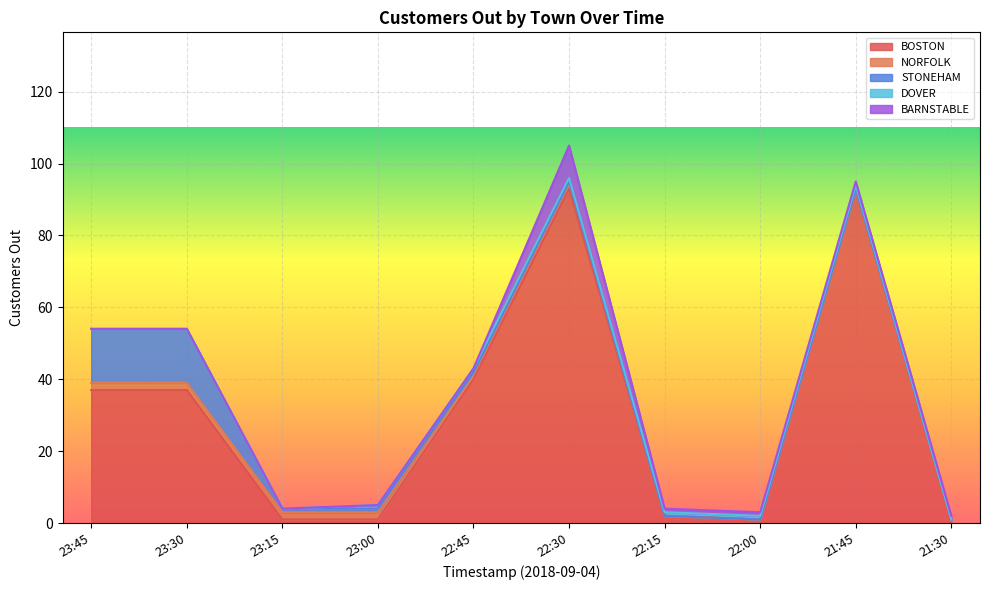

How many values in DOVER are above zero?

6